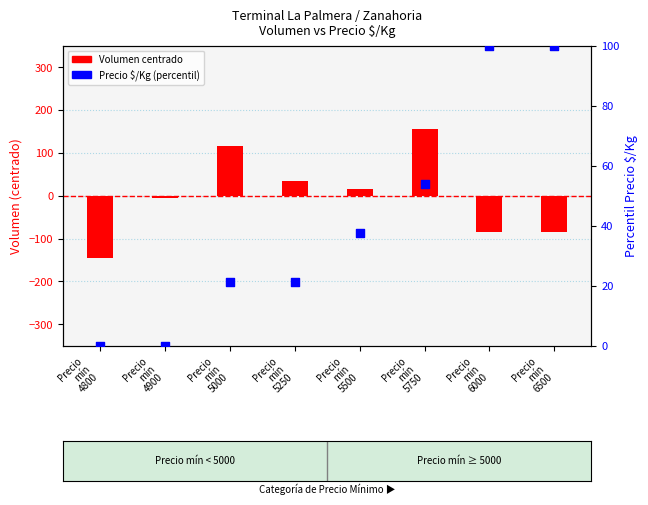

What is the total value across all series at Precio
mín
4800?

-145.0